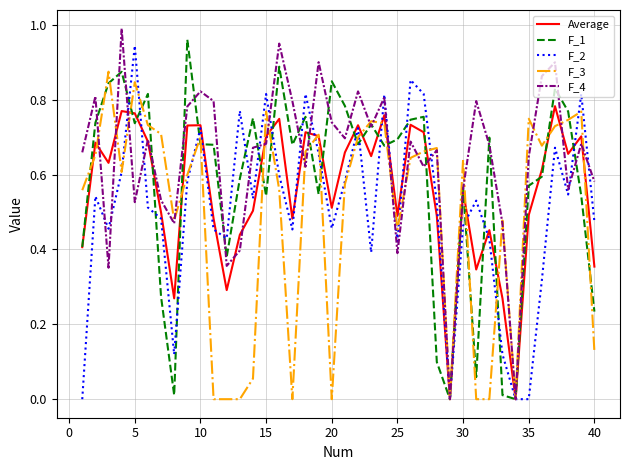

Which series has the largest total across all categories?

F_4